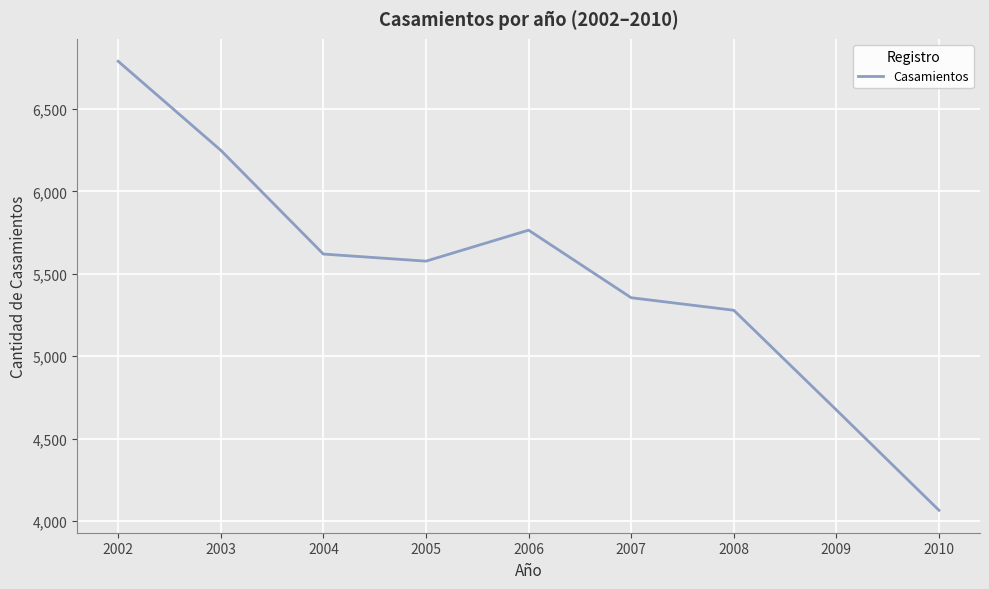

What is the maximum value shown in the chart?

6790